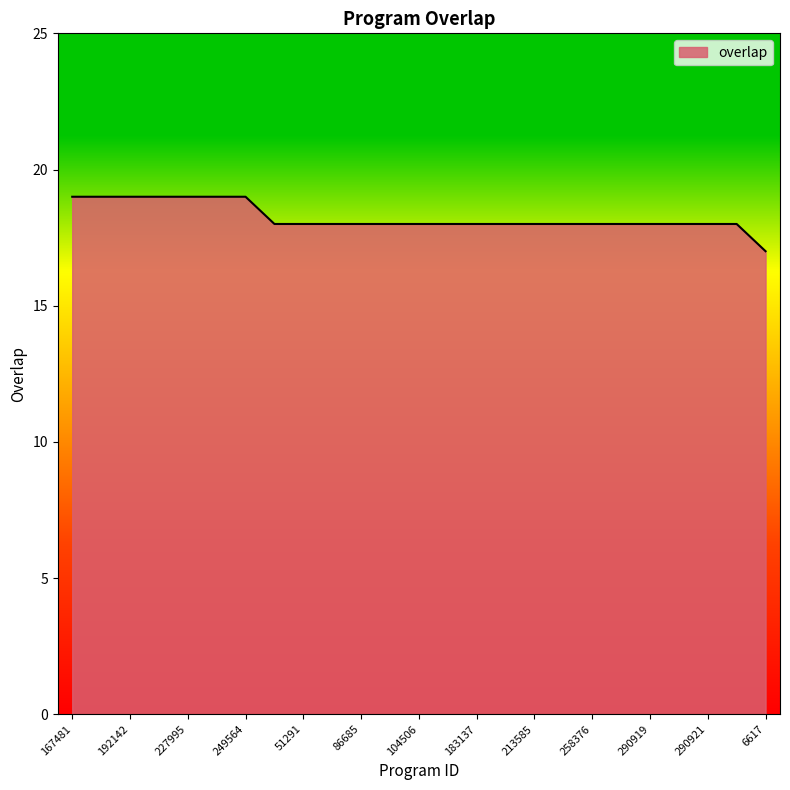

What is the maximum value shown in the chart?

19